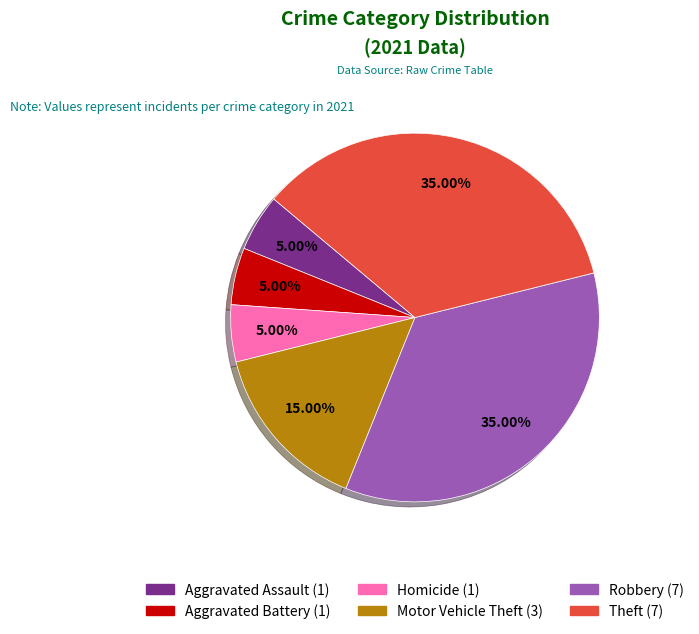

Combined, what portion of the pie is Motor Vehicle Theft and Homicide?

20.0%